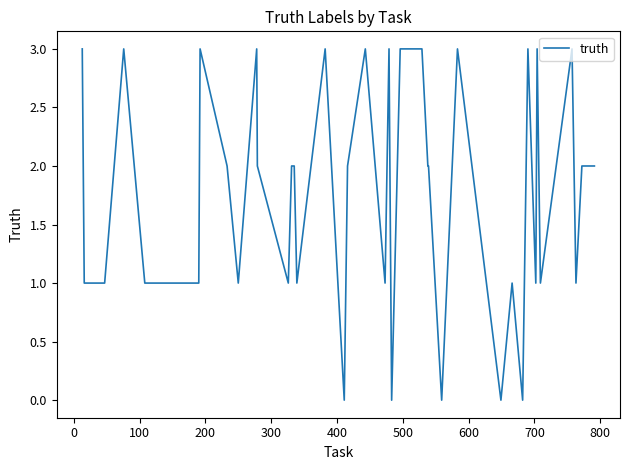

How many values are between 1 and 3?

35